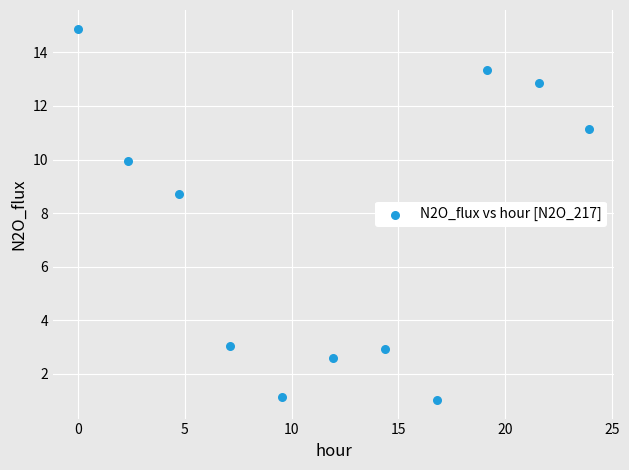

What is the average Y value?

7.4